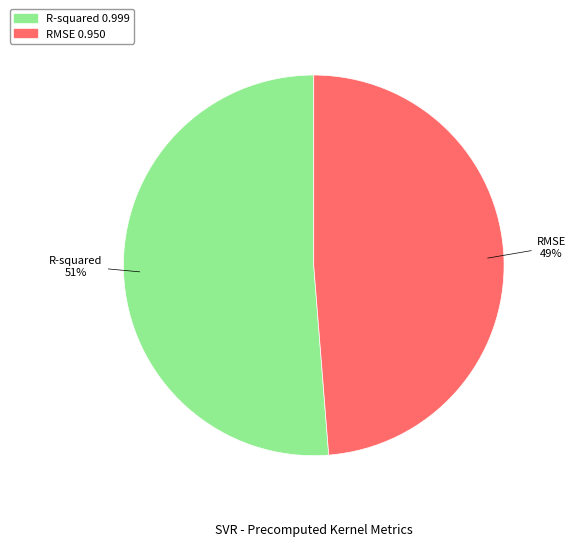

Is it true that RMSE is 43% of the pie?

False